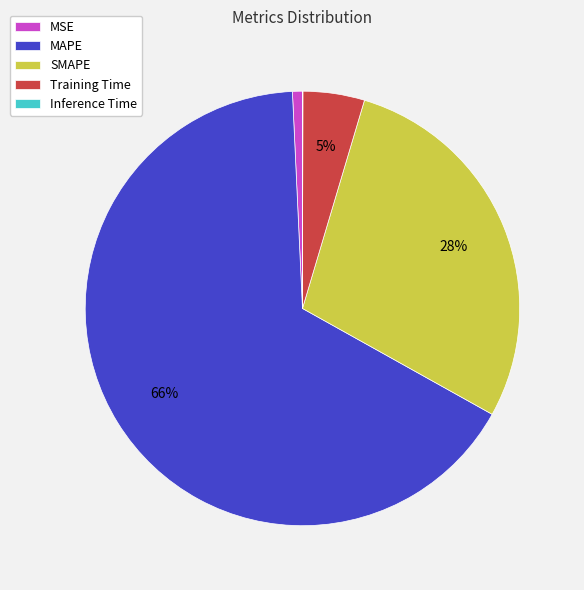

To the nearest percent, what is the average slice percentage?

20%